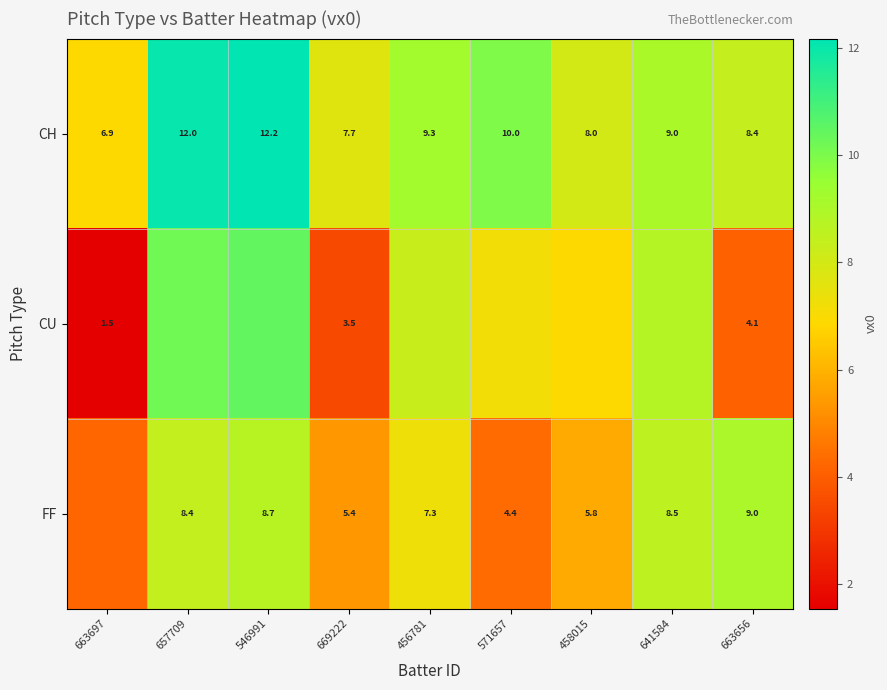

At which category does the chart reach its minimum across all series?

663697